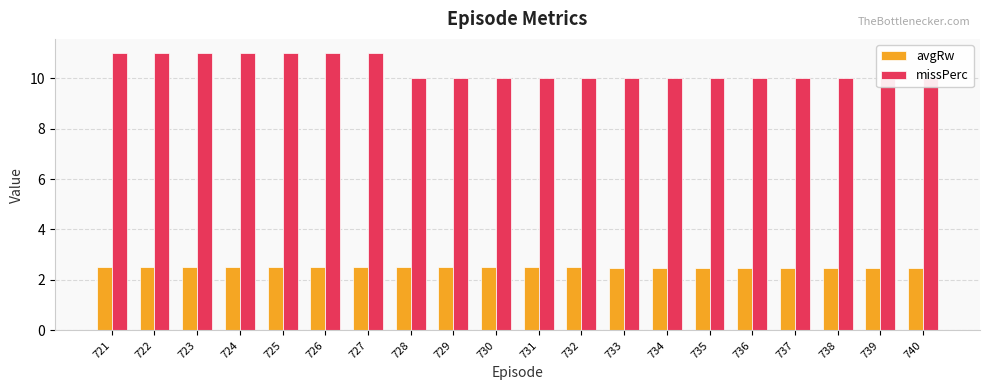

Rank the series at 726 from highest to lowest value.

missPerc, avgRw